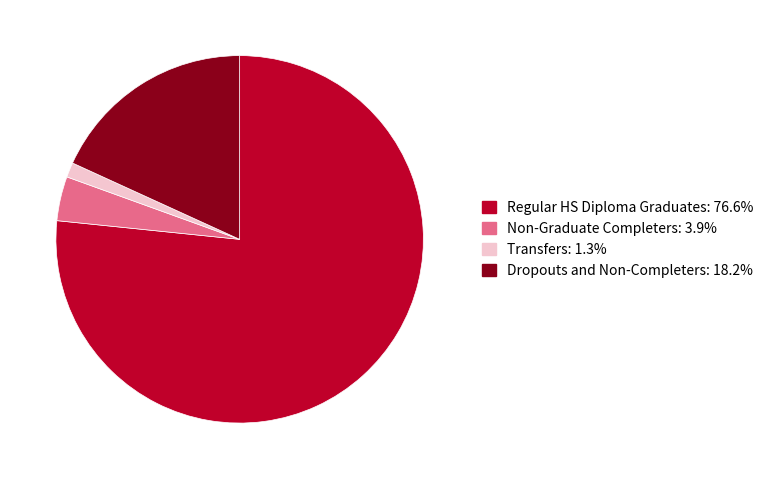

Is there a majority slice in this chart?

Yes